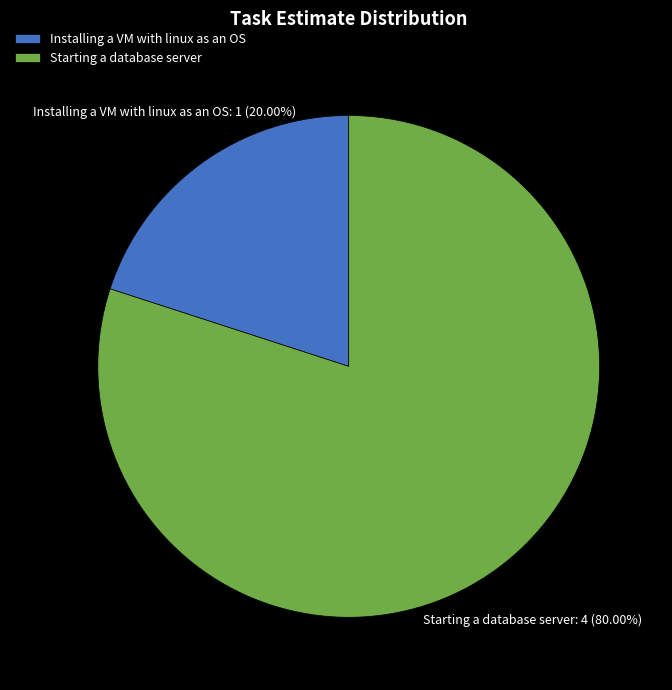

Which slice is the largest?

Starting a database server